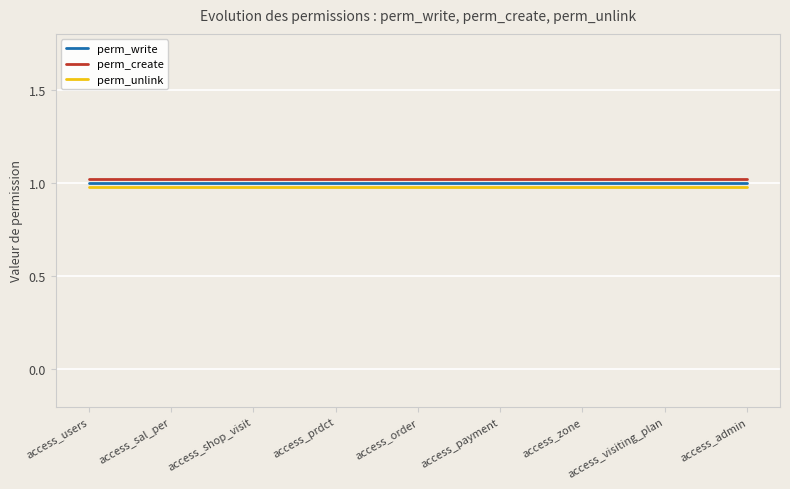

What position from the right is access_order?

5